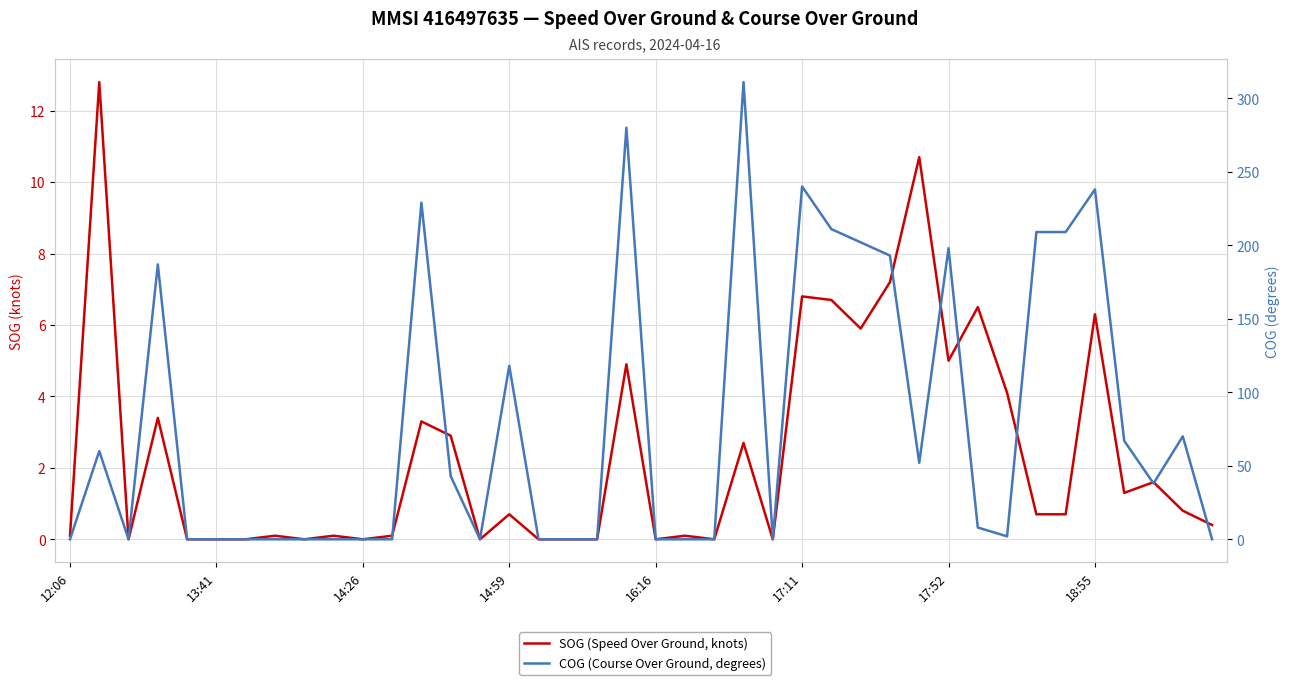

Is this an area chart (filled region under the line)?

No